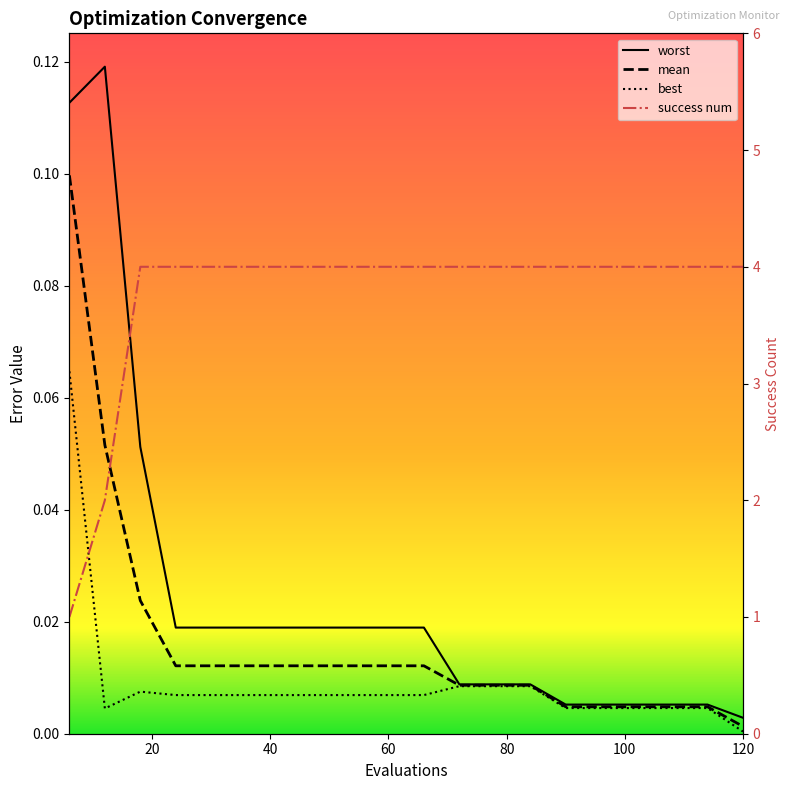

True or false: success_num and worst intersect in this chart.

False